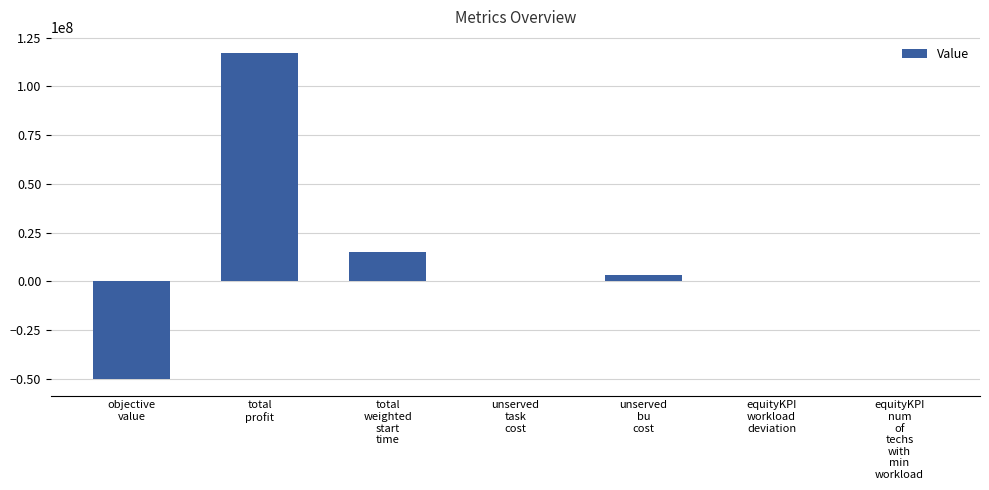

What is the greatest value displayed?

116999889.3